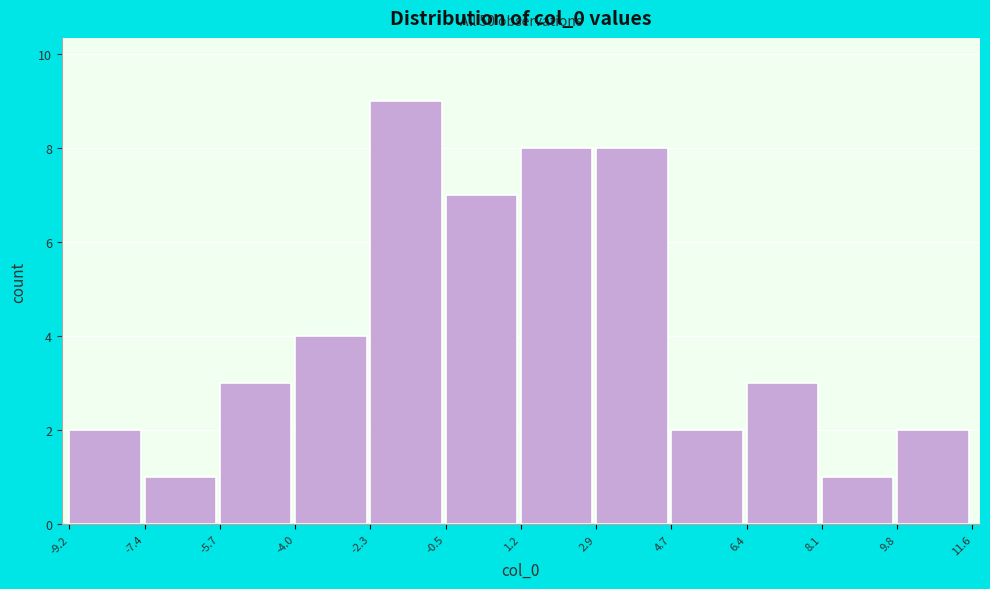

Which range on the x-axis has the tallest bar?

-2.3 to -0.5